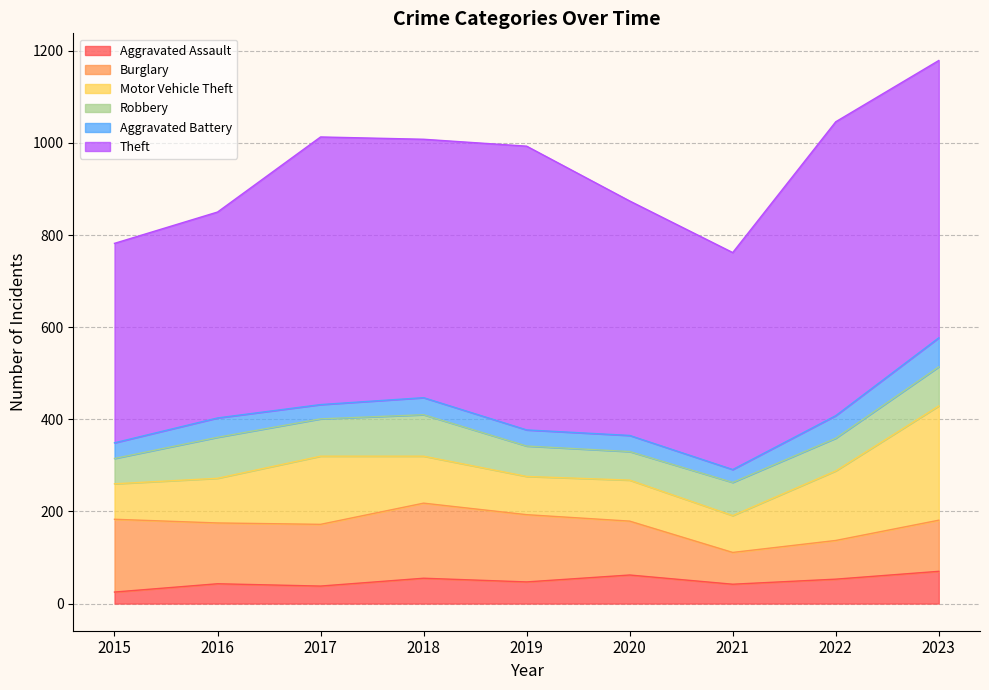

Reading right to left, list all the values displayed in this chart.

Aggravated Assault: 2023=70	2022=53	2021=42	2020=62	2019=47	2018=55	2017=38	2016=43	2015=25
Burglary: 2023=111	2022=84	2021=69	2020=117	2019=146	2018=163	2017=134	2016=132	2015=158
Motor Vehicle Theft: 2023=248	2022=151	2021=80	2020=89	2019=83	2018=102	2017=148	2016=97	2015=77
Robbery: 2023=85	2022=71	2021=72	2020=62	2019=66	2018=90	2017=81	2016=89	2015=55
Aggravated Battery: 2023=63	2022=49	2021=28	2020=35	2019=35	2018=37	2017=31	2016=42	2015=34
Theft: 2023=602	2022=638	2021=471	2020=509	2019=616	2018=561	2017=581	2016=447	2015=433